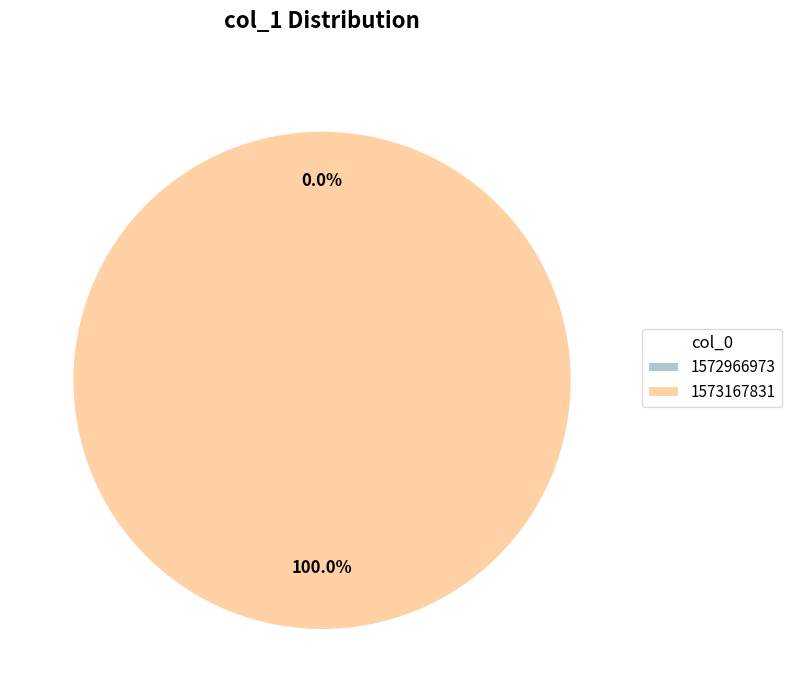

To the nearest percent, what percentage of the pie is 1573167831?

100%